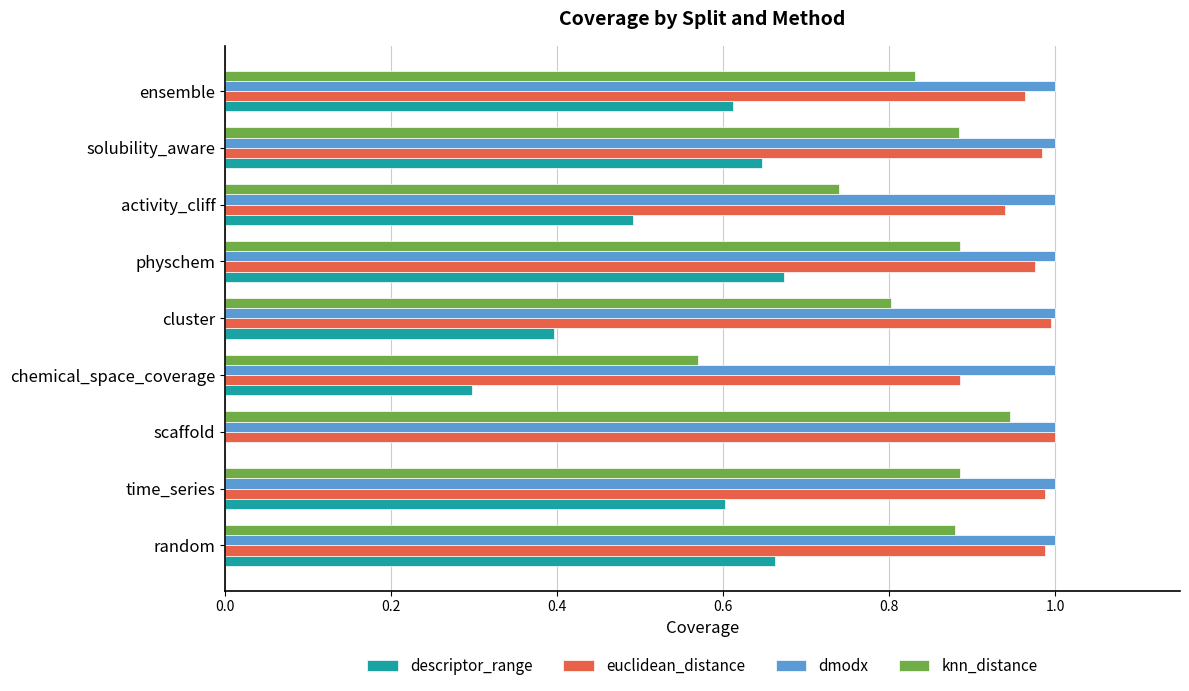

What are all the series names shown in the legend?

descriptor_range, euclidean_distance, dmodx, knn_distance